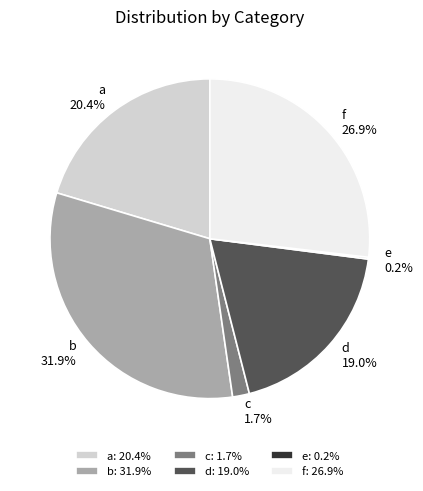

Does a account for over 50% of the chart?

No